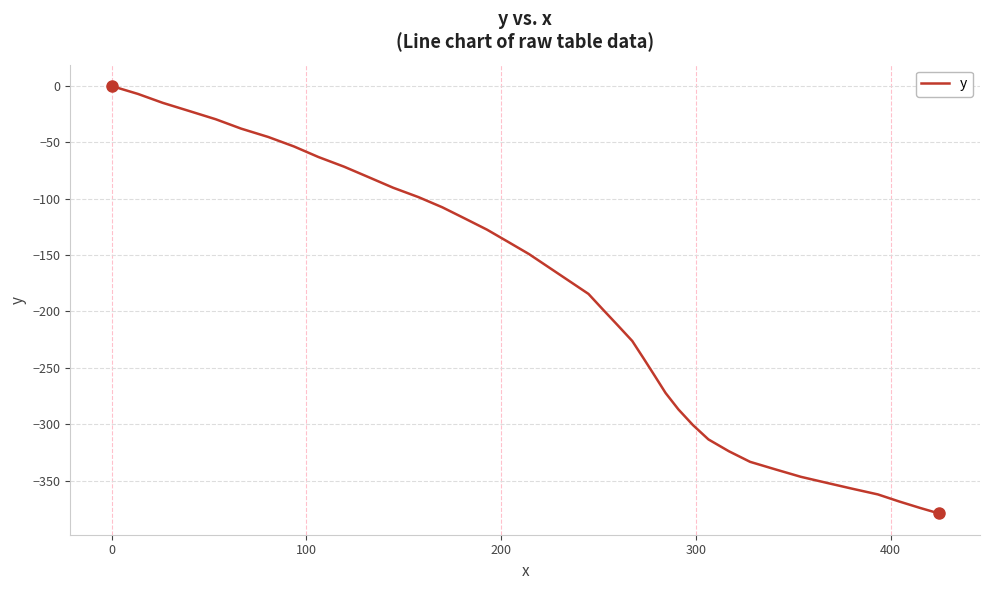

What is the minimum value shown in the chart?

-379.1